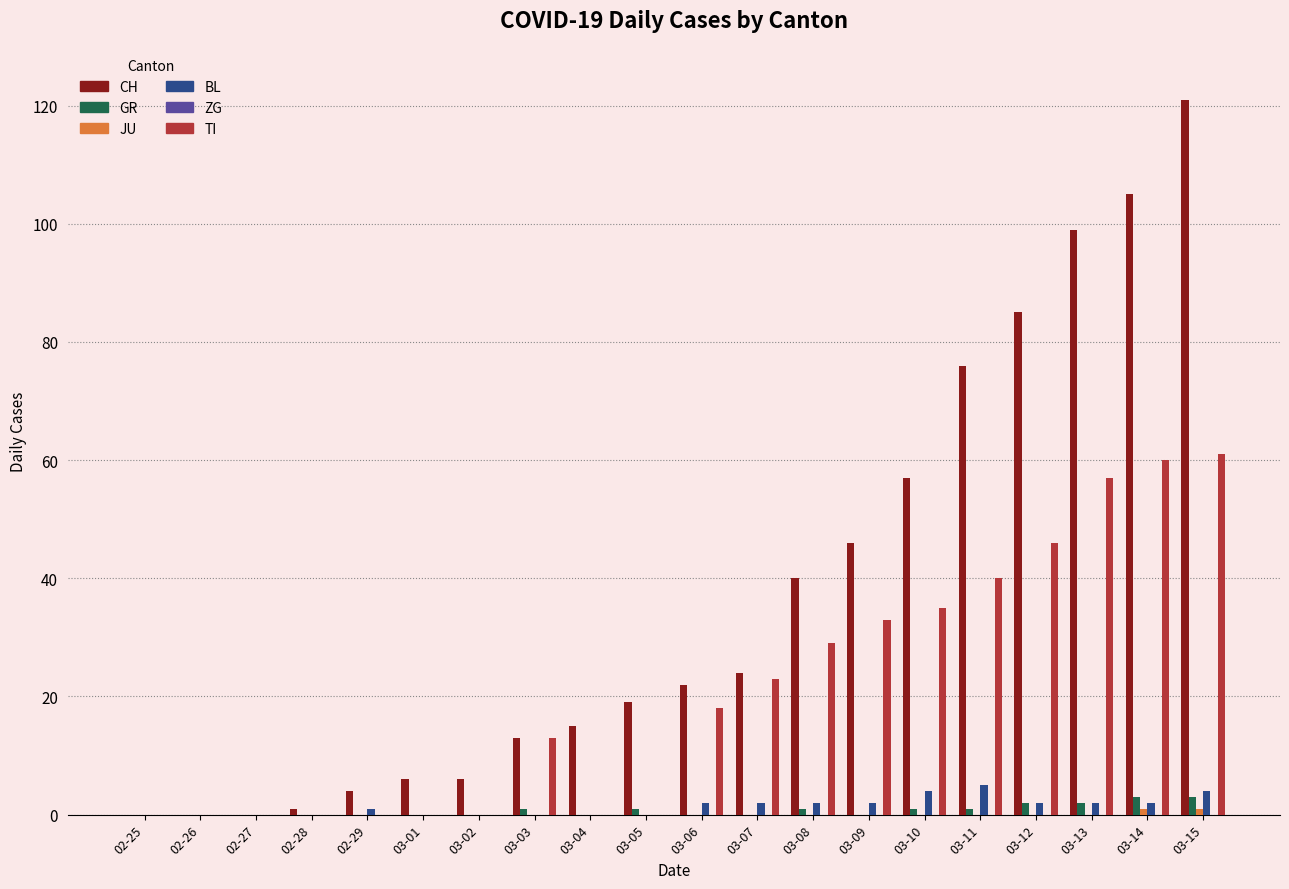

How many distinct data groups are displayed?

5